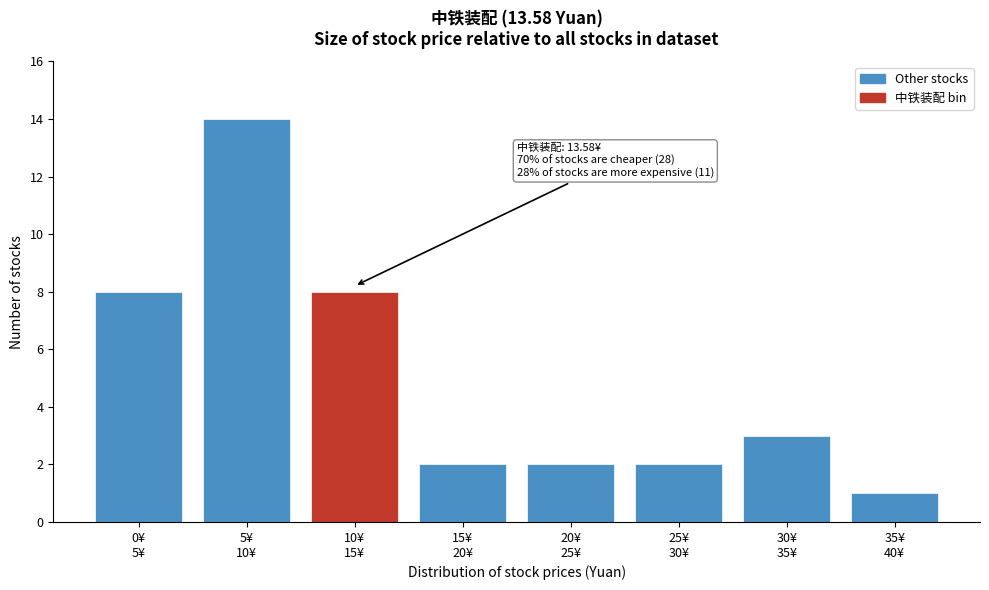

Reading left to right, what are all the values shown in this chart?

8	14	8	2	2	2	3	1